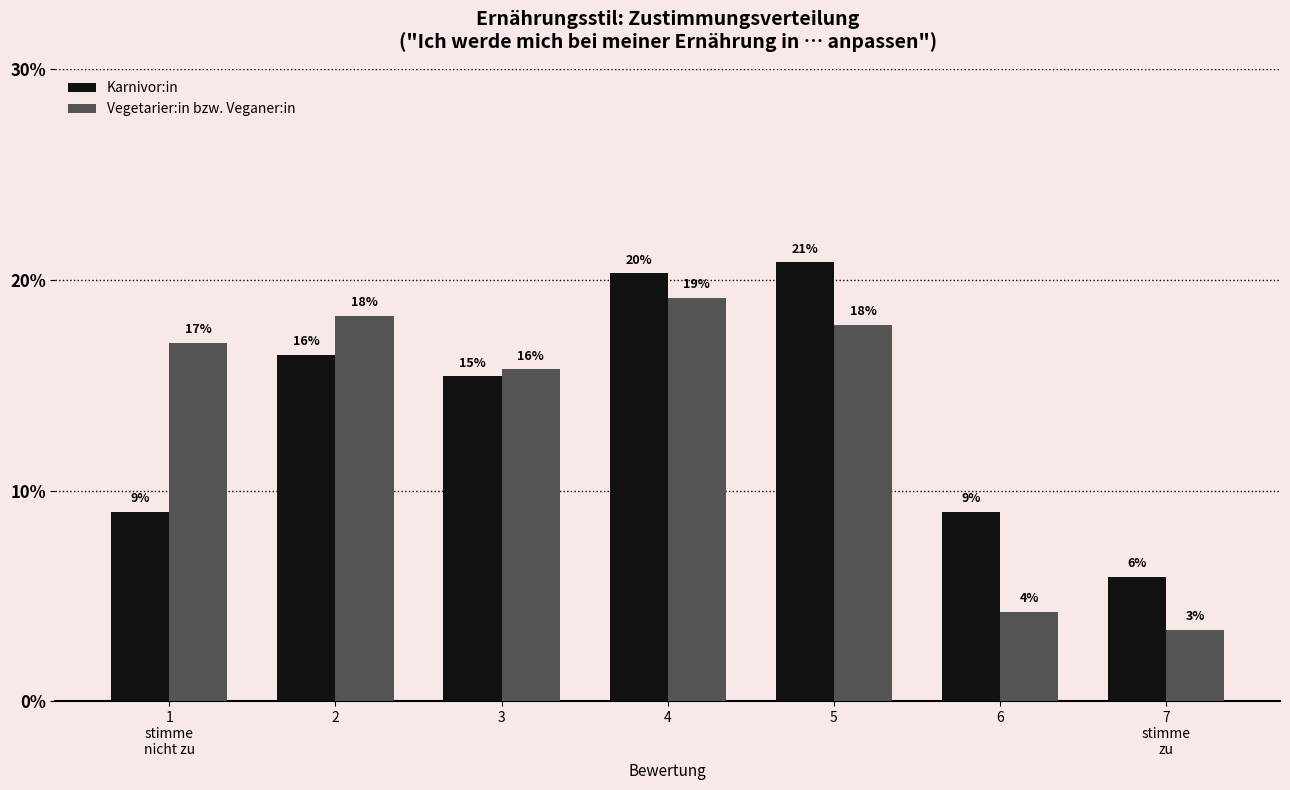

Reading right to left, transcribe all the data shown in this chart.

Karnivor:in: 7
stimme
zu=0.1	6=0.1	5=0.2	4=0.2	3=0.2	2=0.2	1
stimme
nicht zu=0.1
Vegetarier:in bzw. Veganer:in: 7
stimme
zu=0.0	6=0.0	5=0.2	4=0.2	3=0.2	2=0.2	1
stimme
nicht zu=0.2